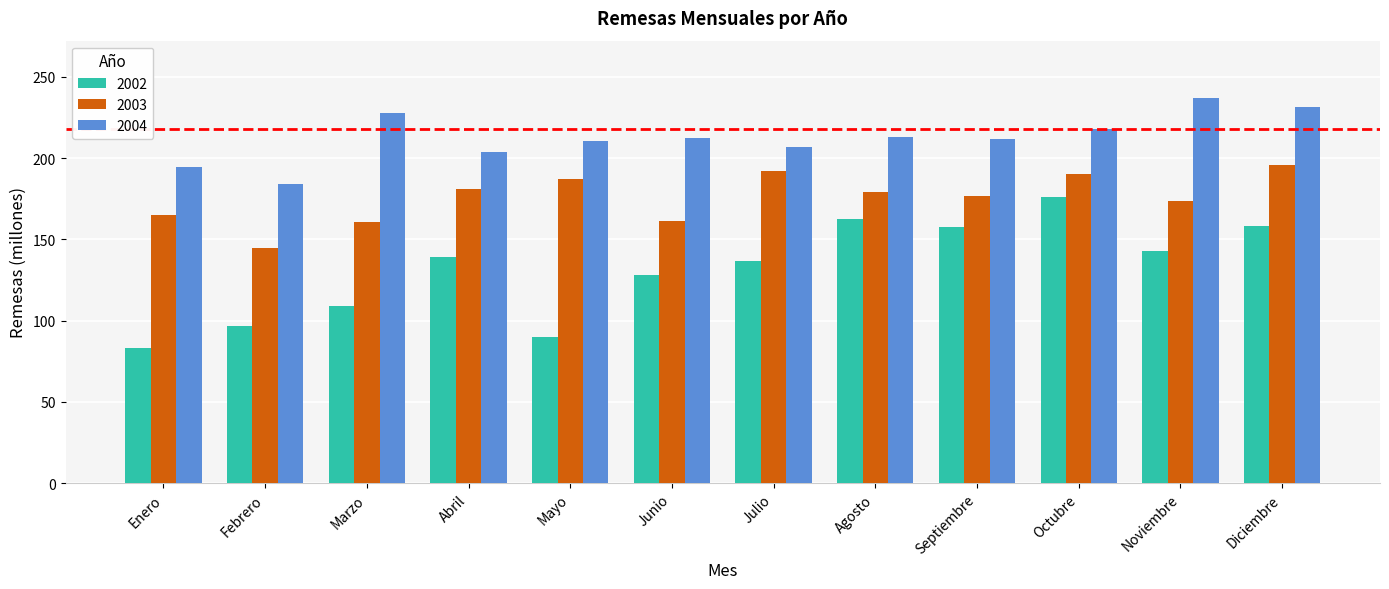

The value of 2004 at Marzo is 227.9. True or false?

True